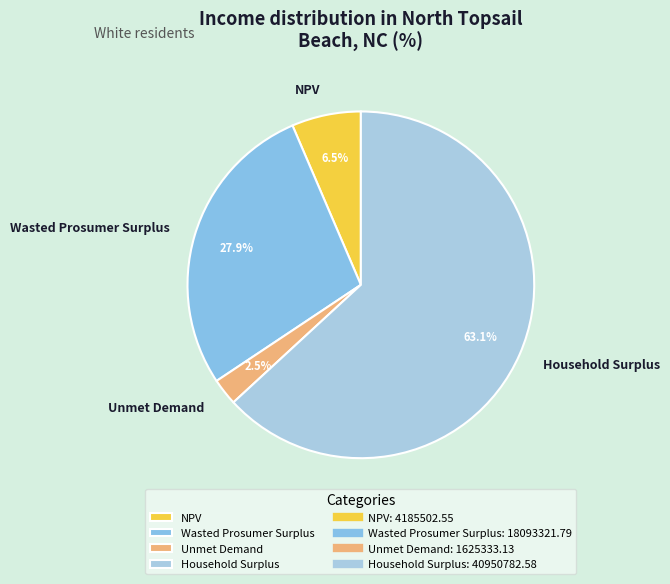

How many segments does this pie chart have?

4